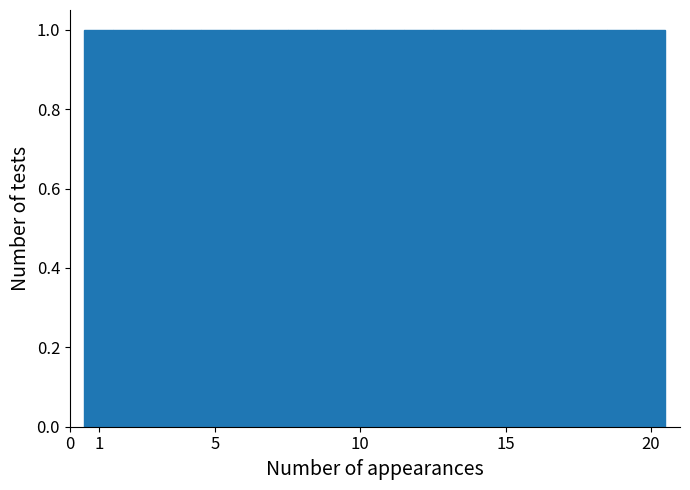

Reading left to right, transcribe this chart: for each bar, give the range it covers on the x-axis and its height. The values are not printed on the chart, so give them approximately, as read against the axis.

0.5 to 1.5: 1
1.5 to 2.5: 1
2.5 to 3.5: 1
3.5 to 4.5: 1
4.5 to 5.5: 1
5.5 to 6.5: 1
6.5 to 7.5: 1
7.5 to 8.5: 1
8.5 to 9.5: 1
9.5 to 10.5: 1
10.5 to 11.5: 1
11.5 to 12.5: 1
12.5 to 13.5: 1
13.5 to 14.5: 1
14.5 to 15.5: 1
15.5 to 16.5: 1
16.5 to 17.5: 1
17.5 to 18.5: 1
18.5 to 19.5: 1
19.5 to 20.5: 1